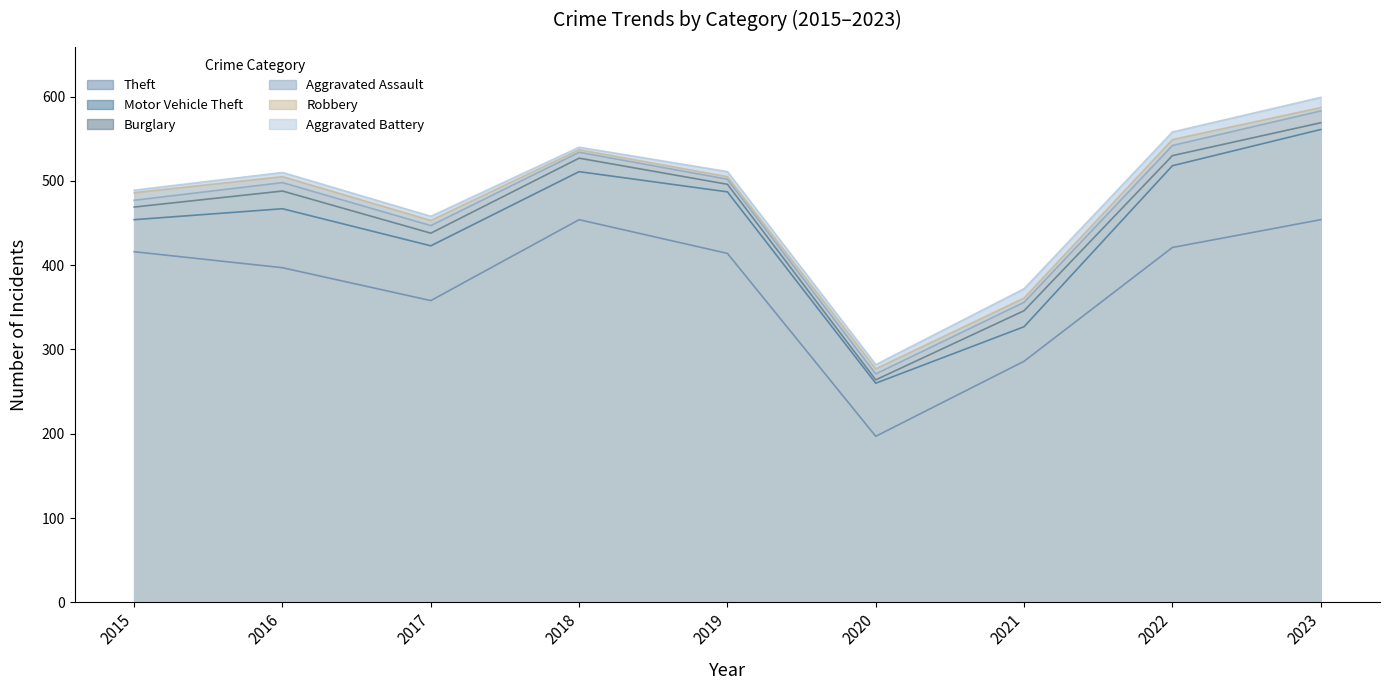

What is the difference between the maximum and minimum values in the Robbery series?

310